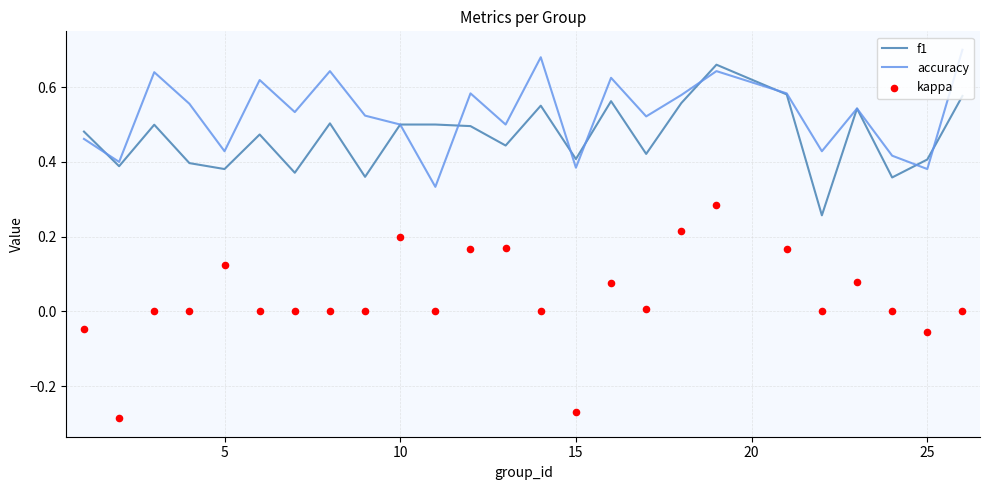

Which series reaches the maximum Y coordinate?

accuracy